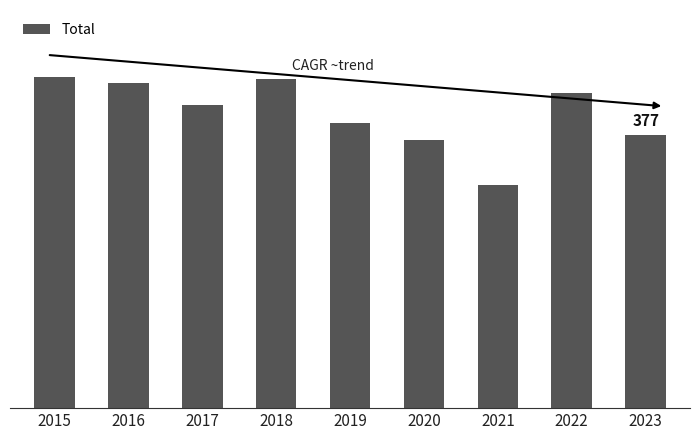

List the labels in order of value, largest first.

2015, 2018, 2016, 2022, 2017, 2019, 2023, 2020, 2021